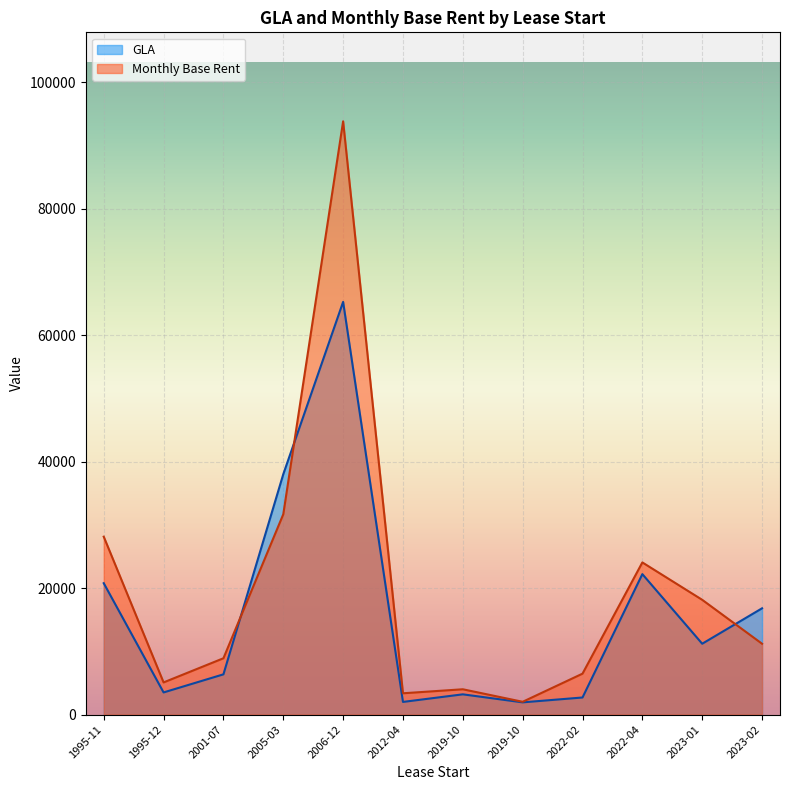

What is the approximate value of GLA at 2012-04-01?

2000.0